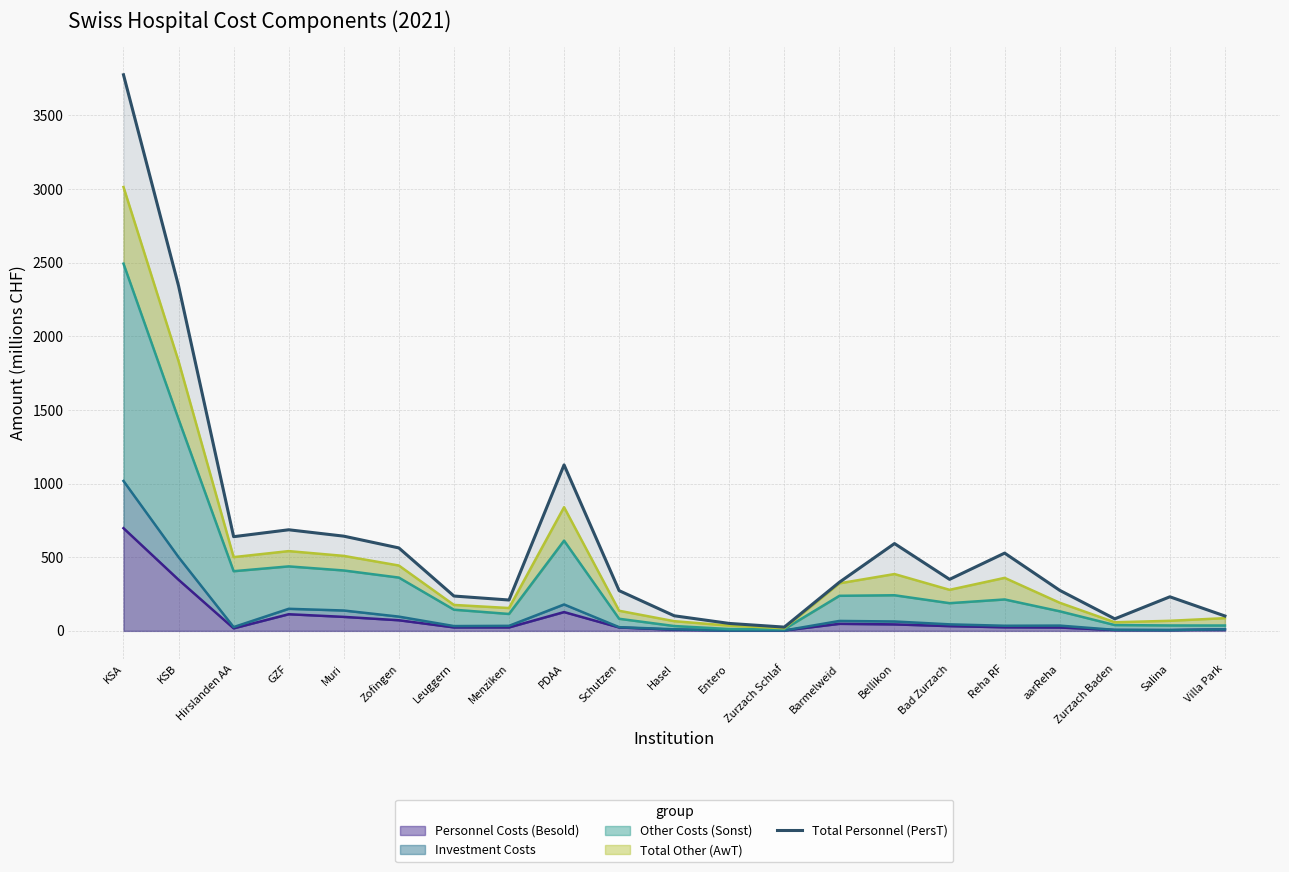

Where is the first local maximum?

GZF